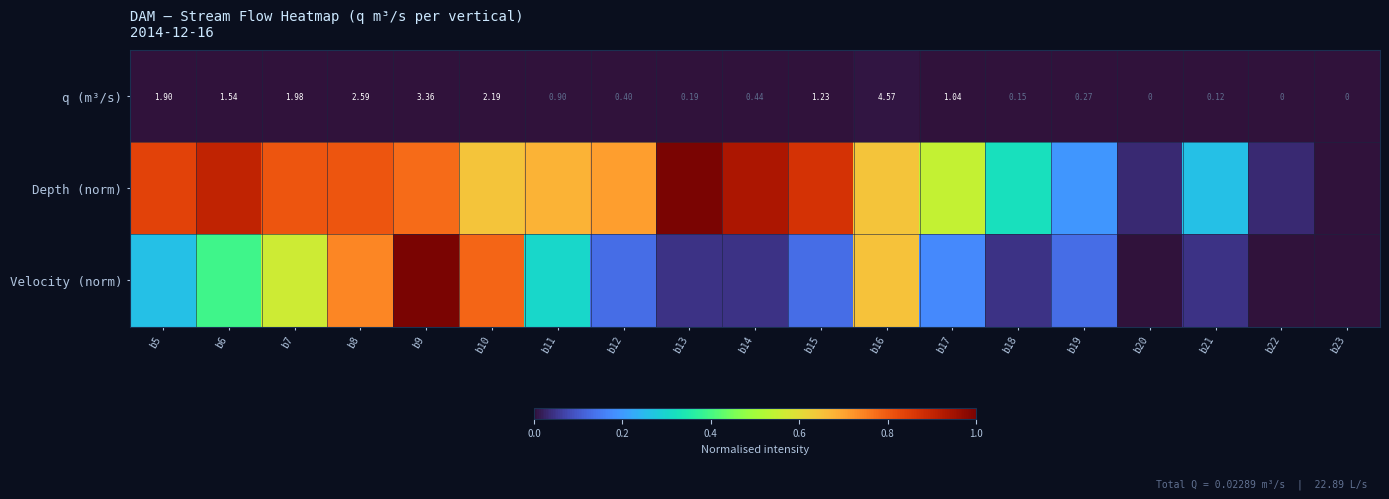

List the series in order of their peak value, lowest first.

q (m³/s), Depth (norm), Velocity (norm)